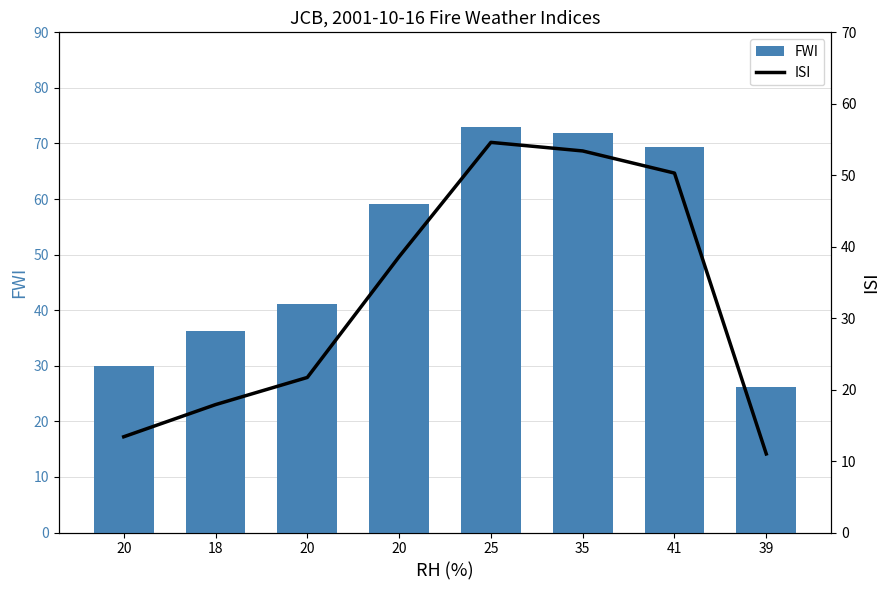

What is the difference between the maximum and minimum values in the ISI series?

43.6